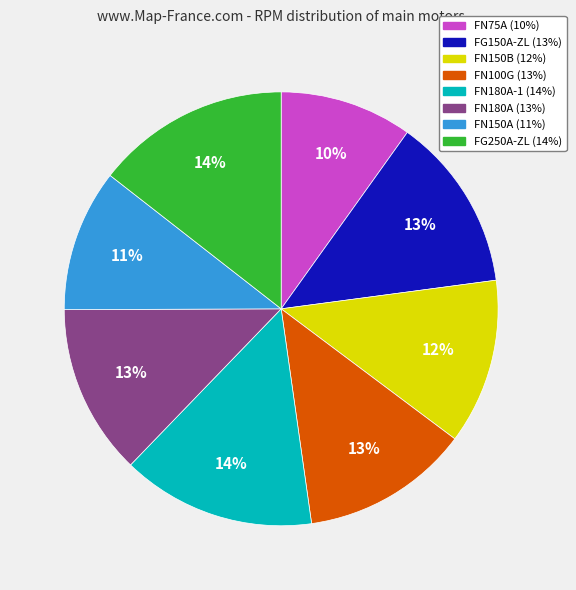

Is there a majority slice in this chart?

No